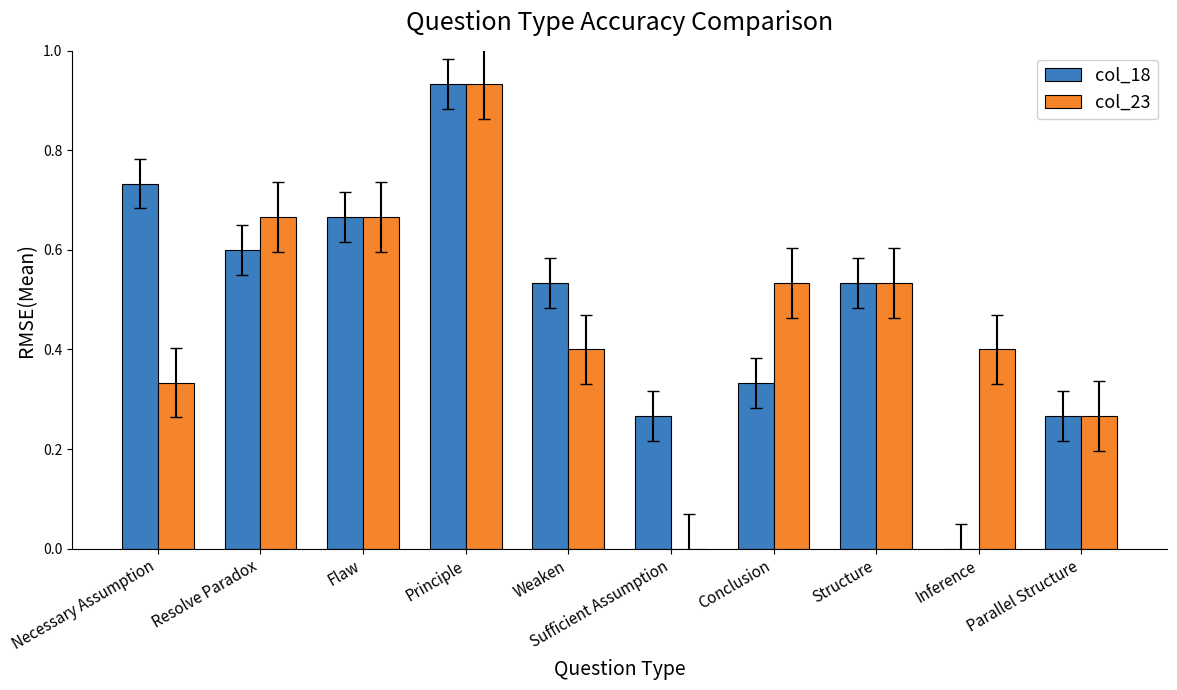

Where is col_18 nearest to the value 0?

Inference